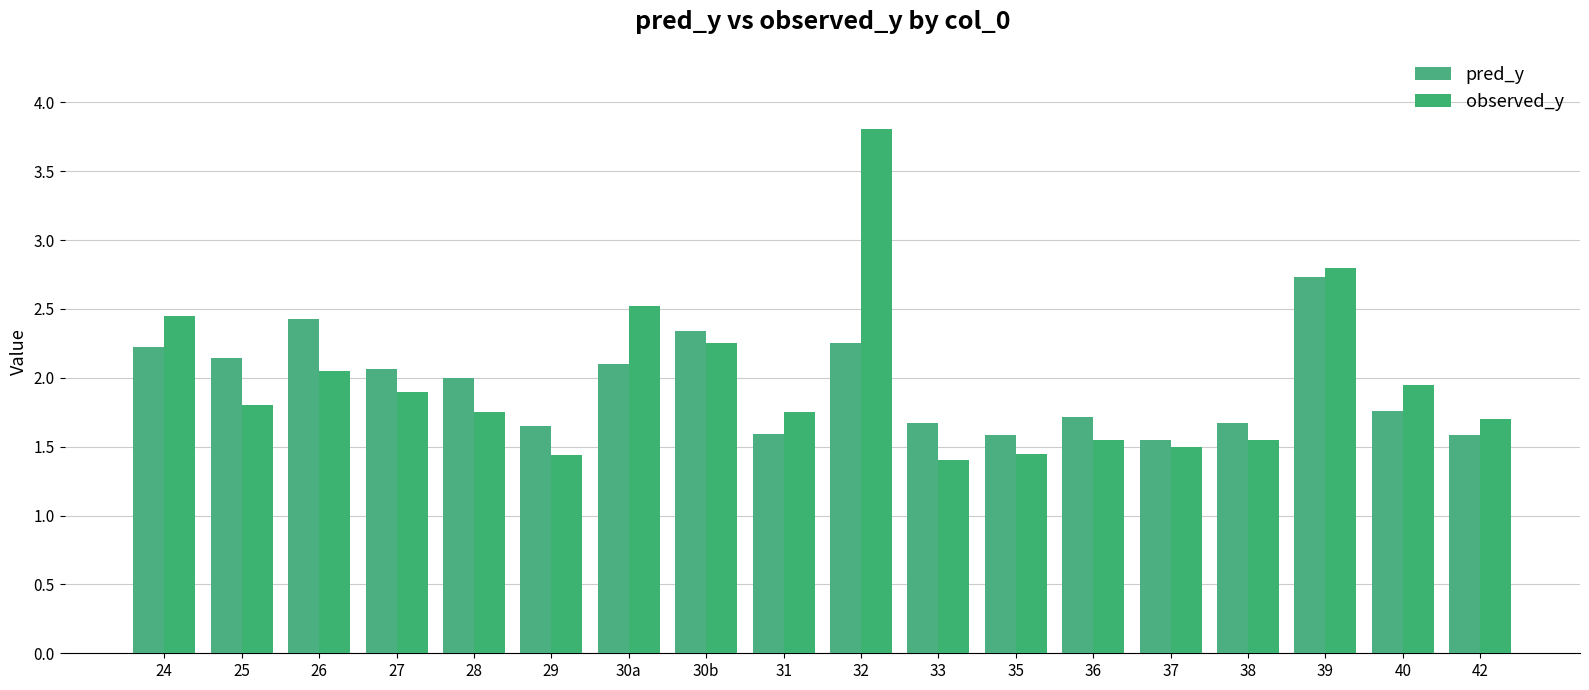

Count the number of categories in the chart.

18